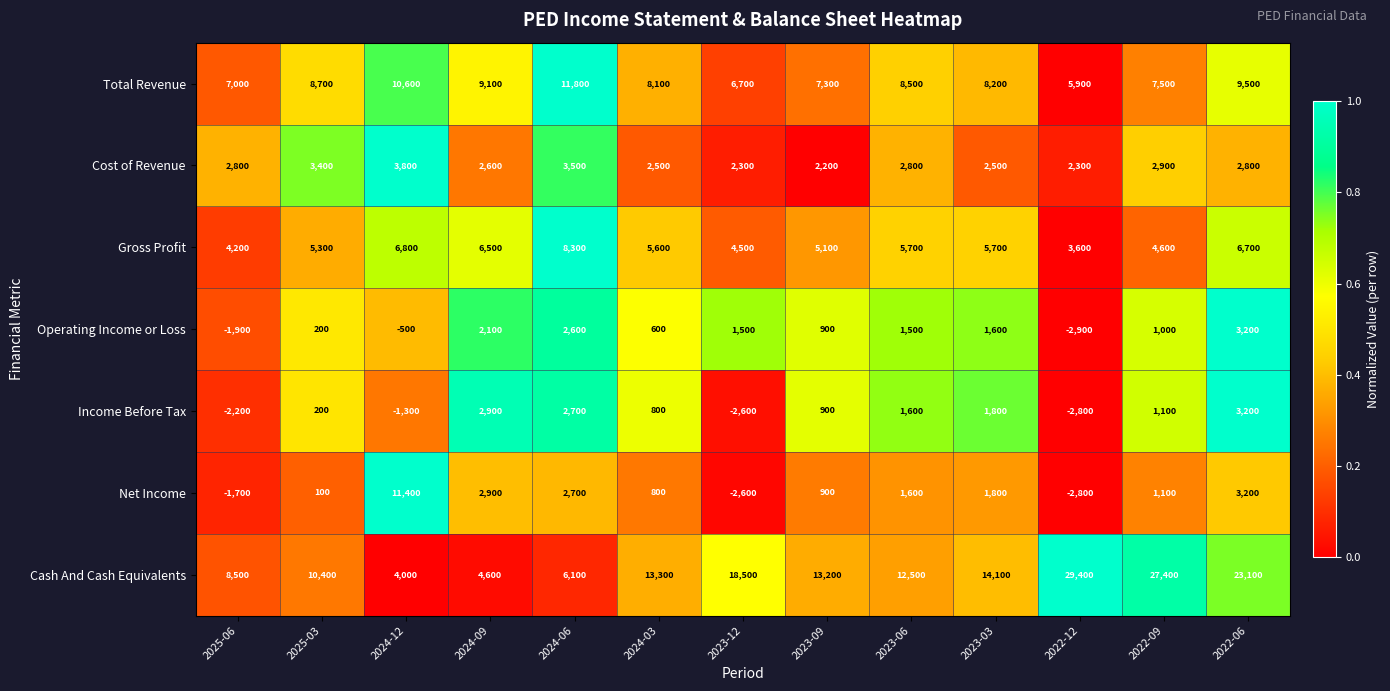

Which category has the highest value in the Income Before Tax series?

2022-06